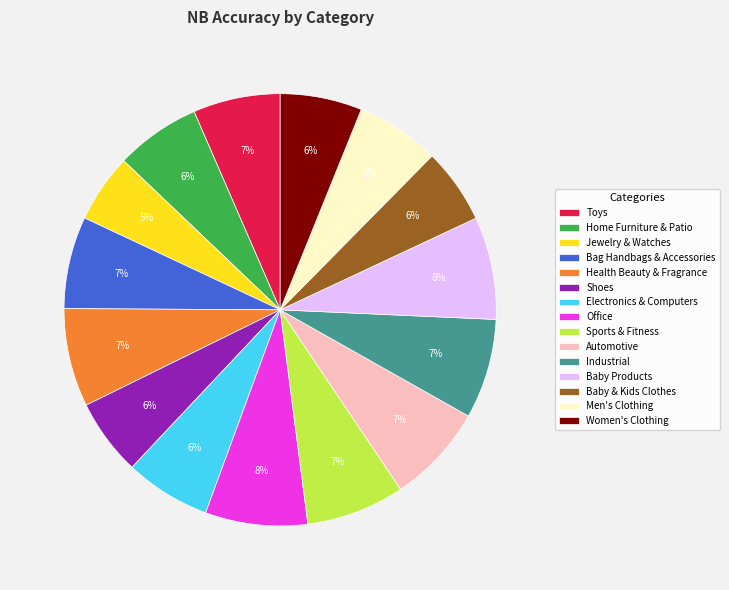

To the nearest percent, what is the difference between the Office and Women's Clothing slice percentages?

2%